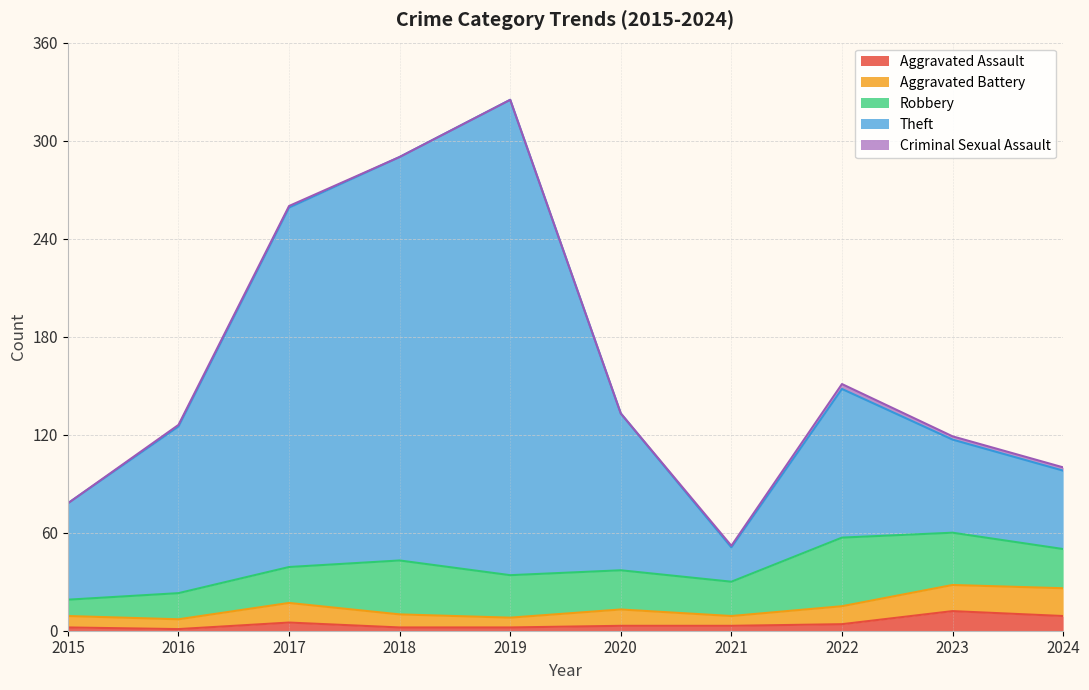

What value does the Aggravated Battery series have at 2018?

10